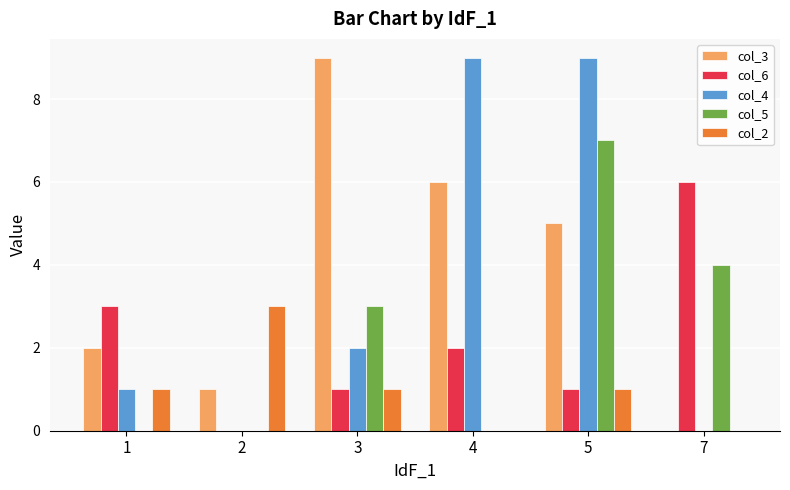

Does the chart contain stacked bars?

No